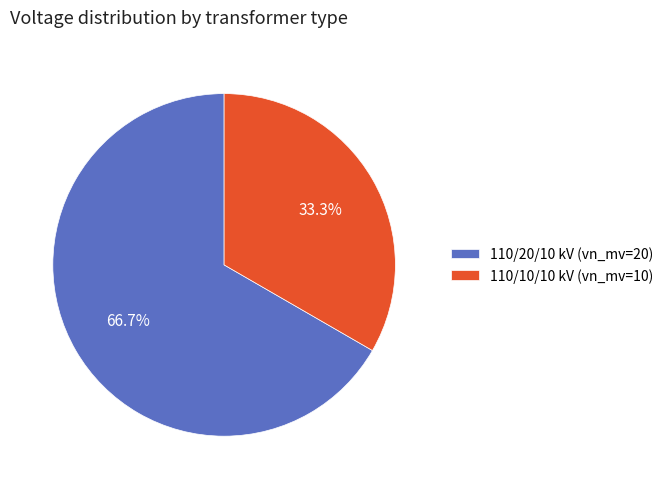

Is 110/20/10 kV (vn_mv=20) the majority of the pie?

Yes